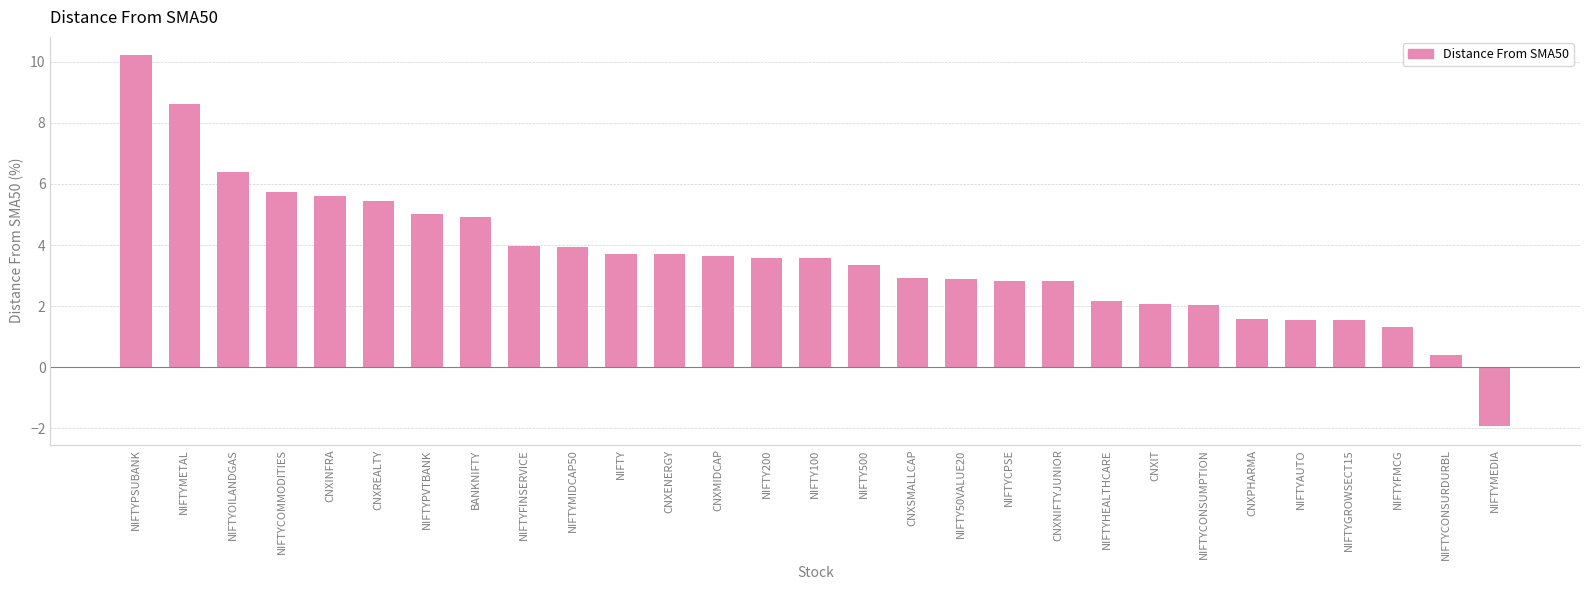

Which has a higher value, CNXINFRA or NIFTYFINSERVICE?

CNXINFRA